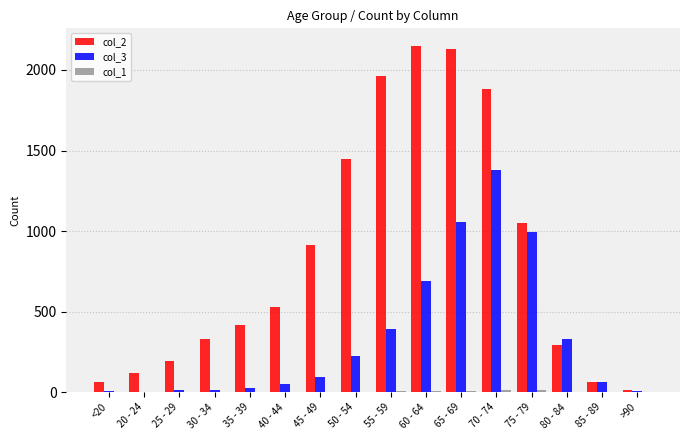

Which series has the largest range (max minus min)?

col_2